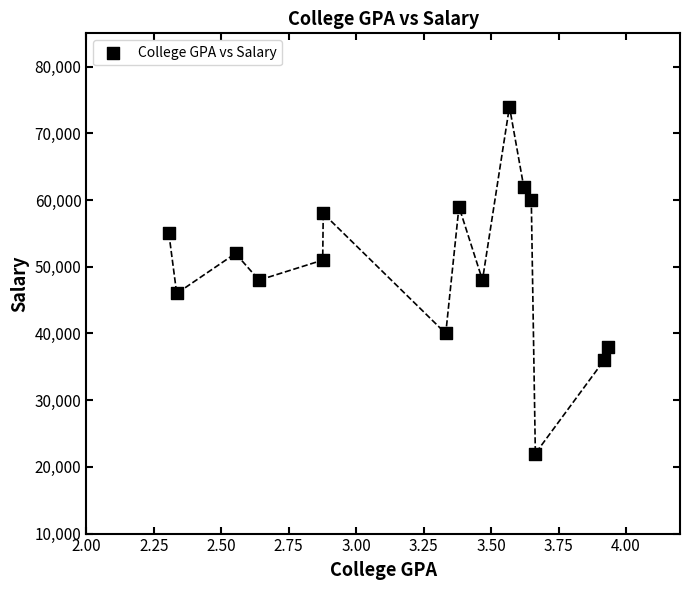

What is the range of Y values (max minus min)?

52000